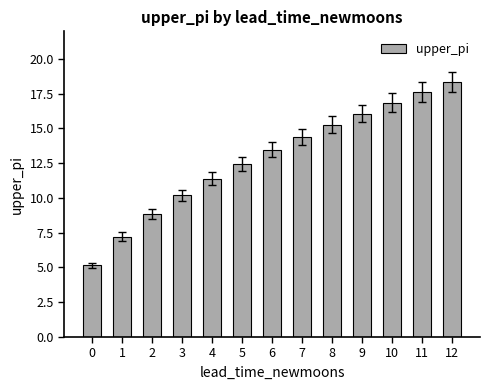

How many values exceed 13?

7